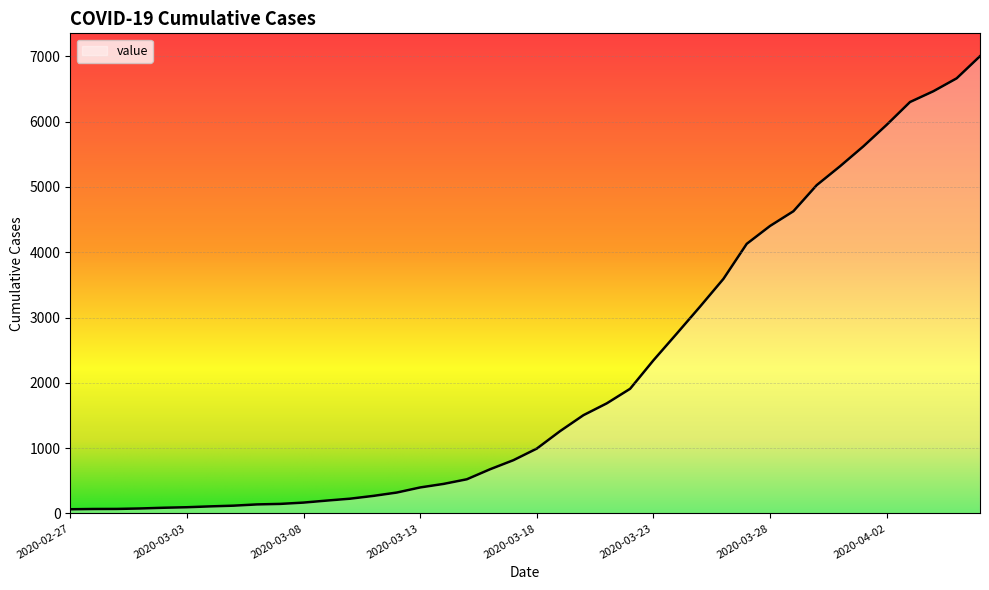

What is the difference between the maximum and minimum values?

6939